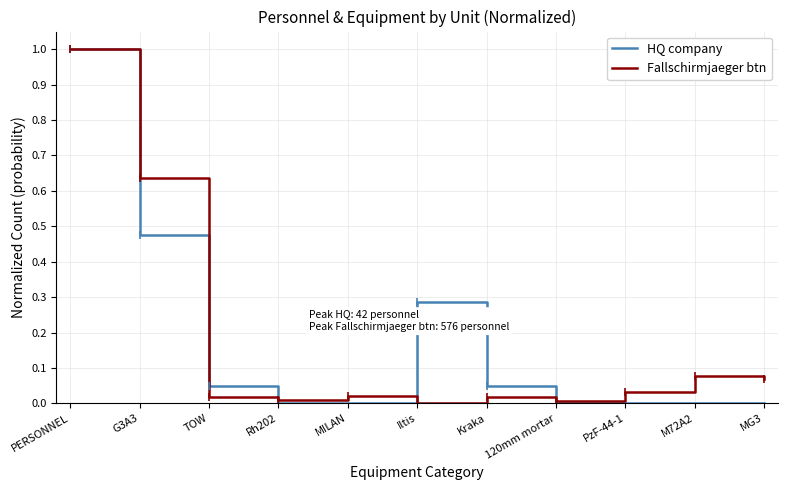

What position from the right is MG3?

1